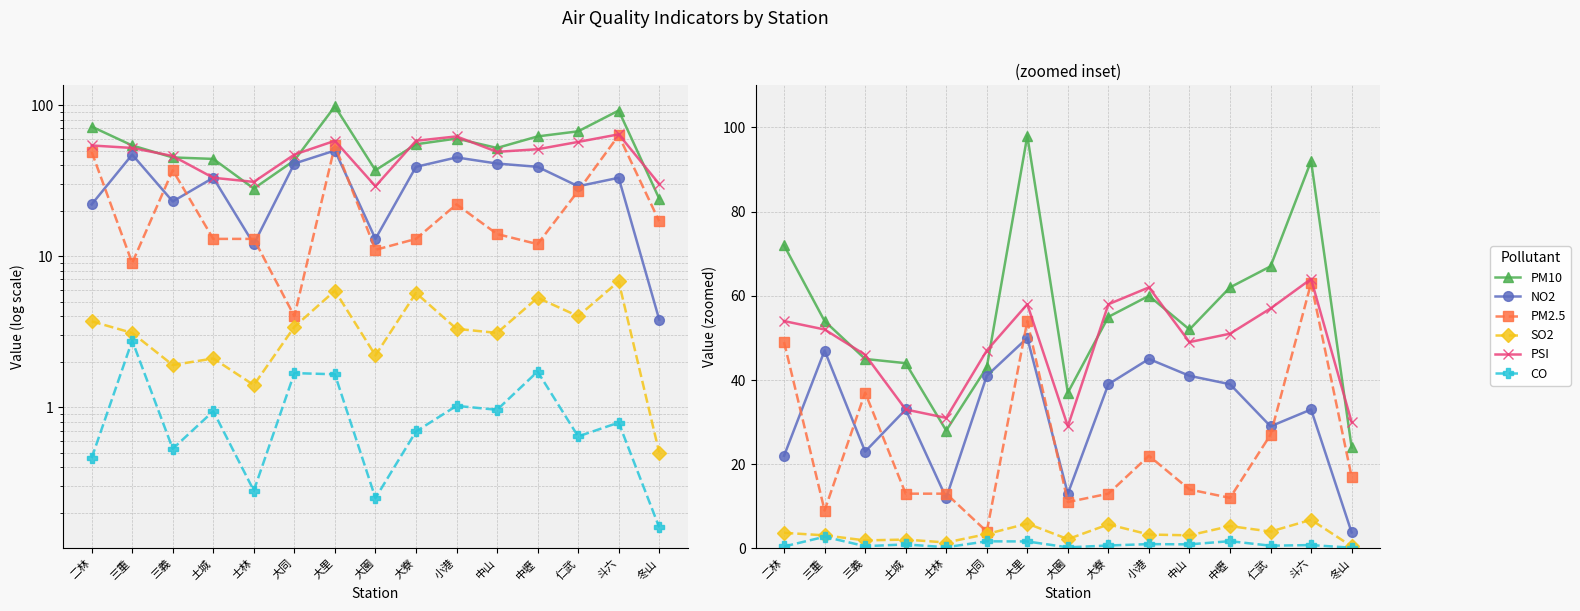

Which category has the lowest value across all series?

冬山